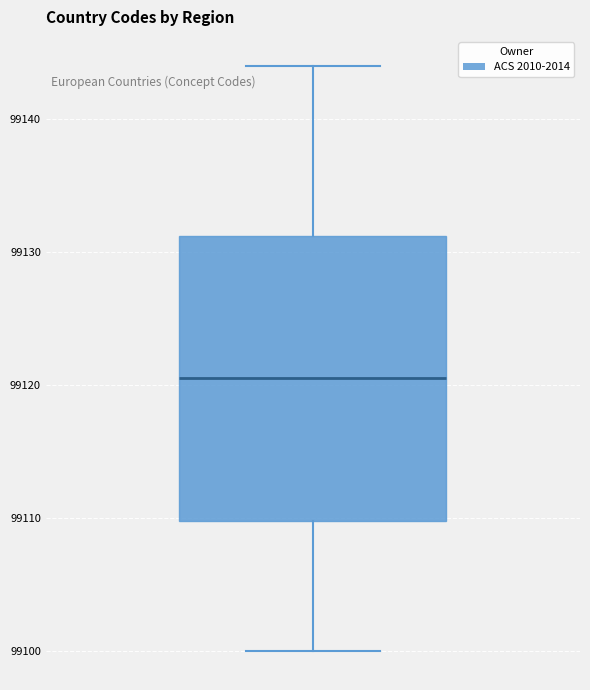

Read this box plot against the y-axis: the position of the median line, the range covered by the box, and the ends of both whiskers. The values are not printed on the chart, so give them approximately, as read against the axis.

median 99121, box 99110 to 99131, whiskers 99100 to 99144